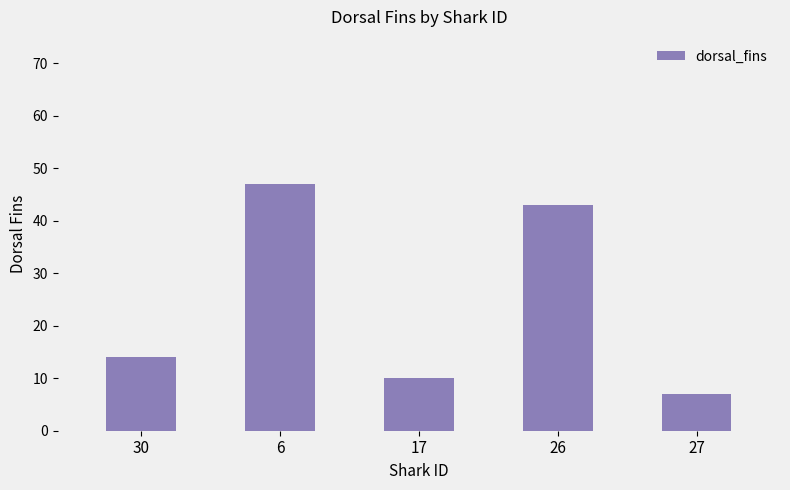

Which category has the lowest value across all series?

27